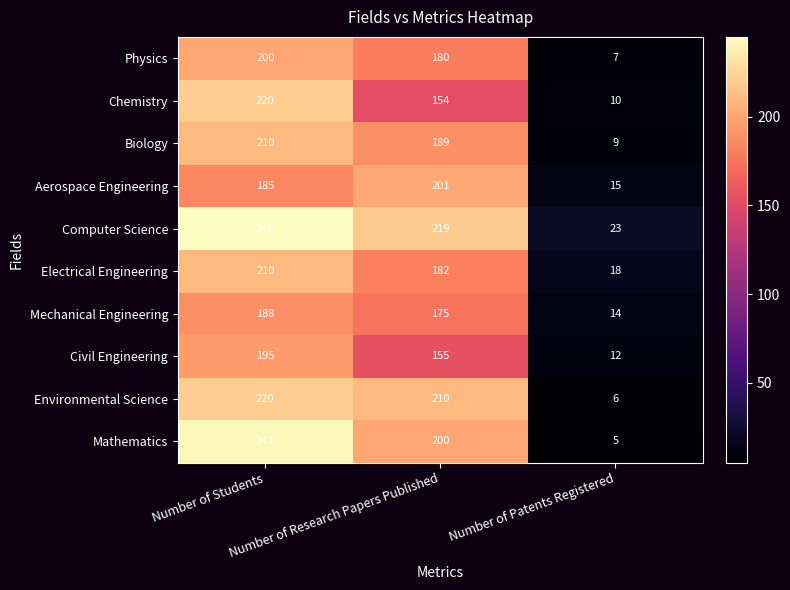

What is the maximum value shown in the chart?

245